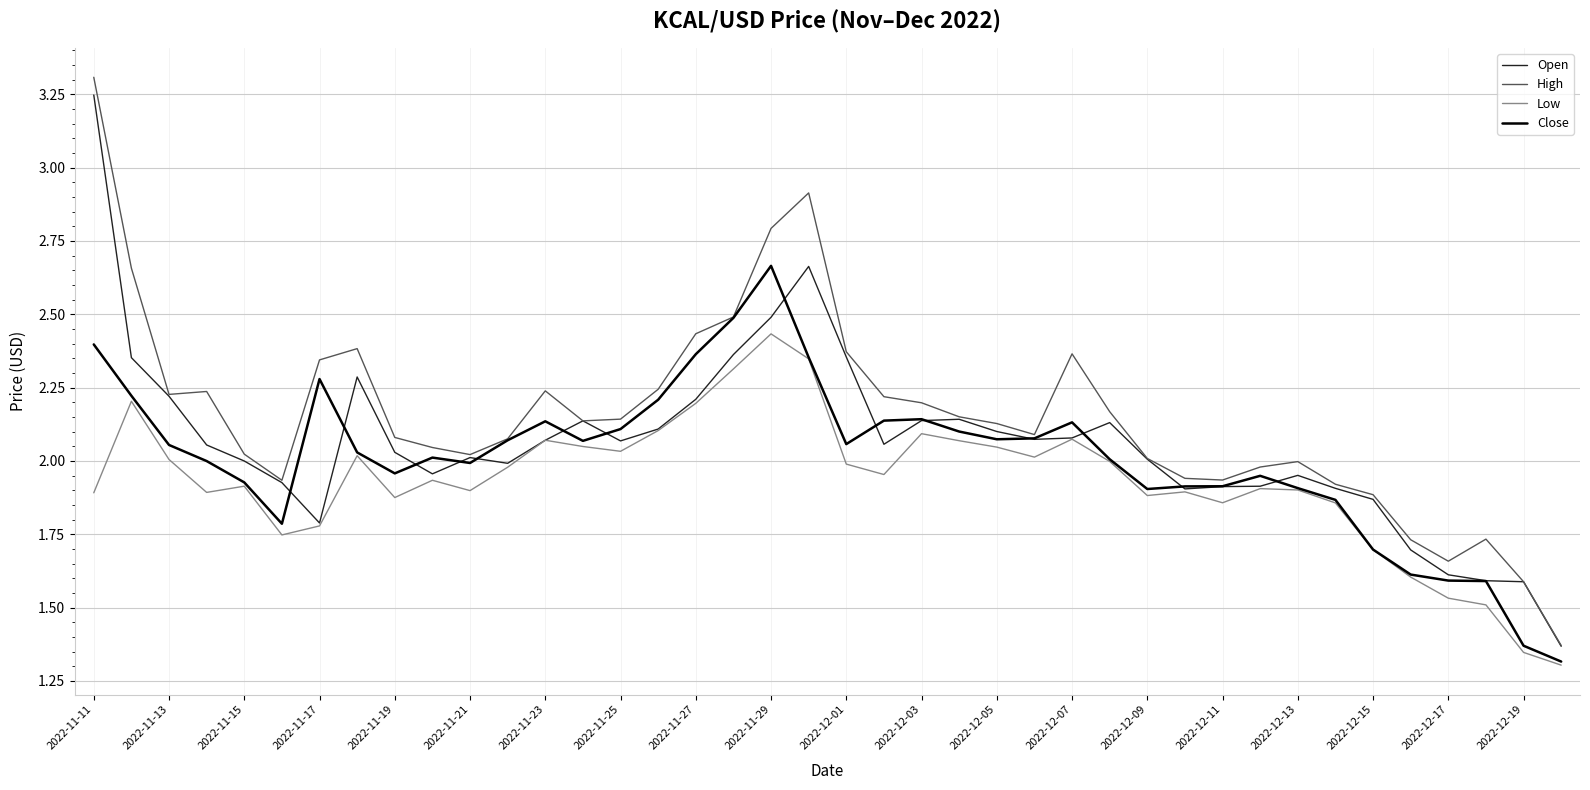

What is the maximum value shown in the chart?

3.3